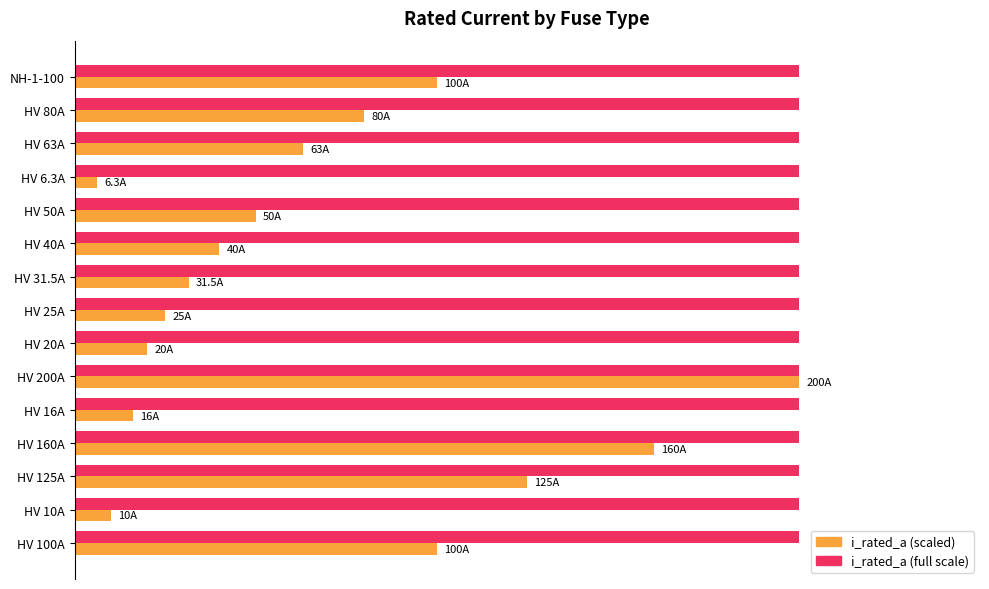

Which label corresponds to the smallest value in the chart?

HV 6.3A